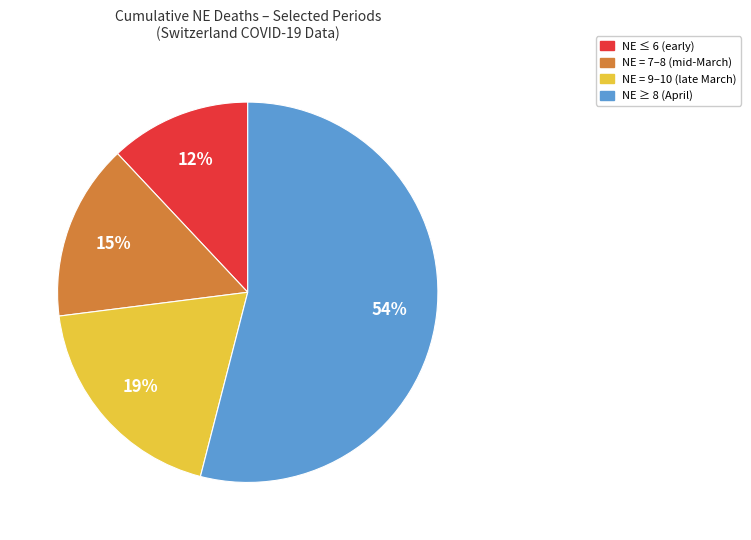

Is there any slice that represents more than half of the pie?

Yes